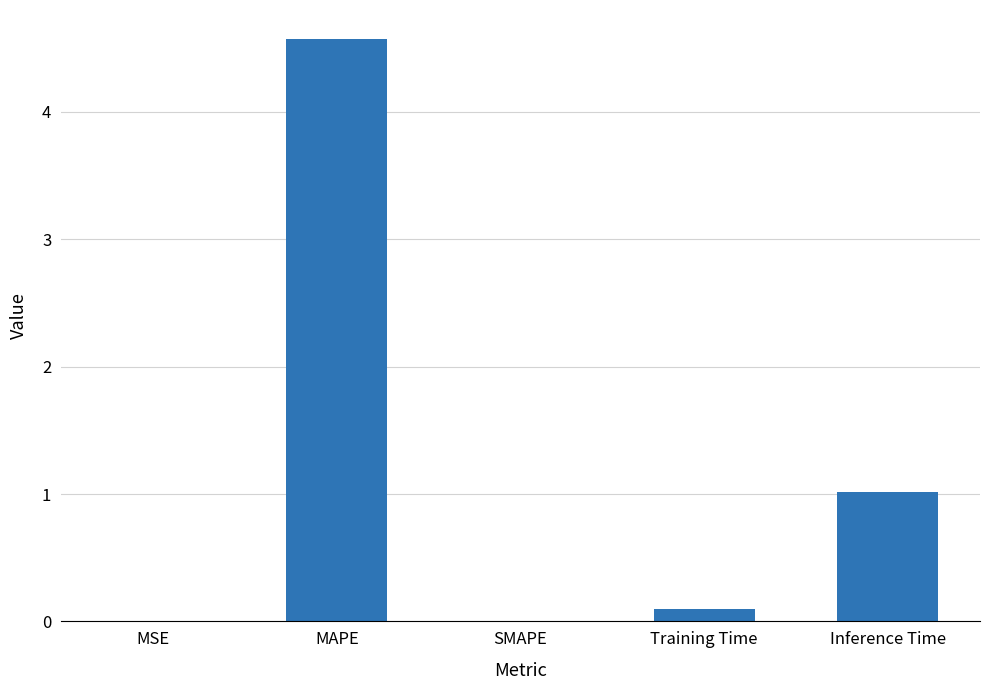

At which category does the chart reach its peak across all series?

MAPE